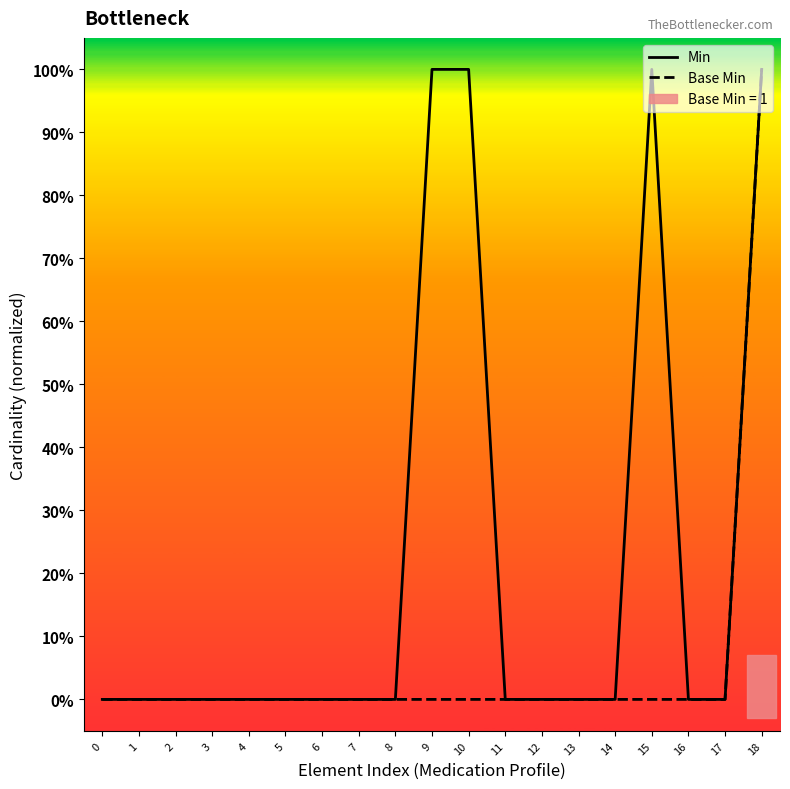

Does the chart have visible grid lines?

No